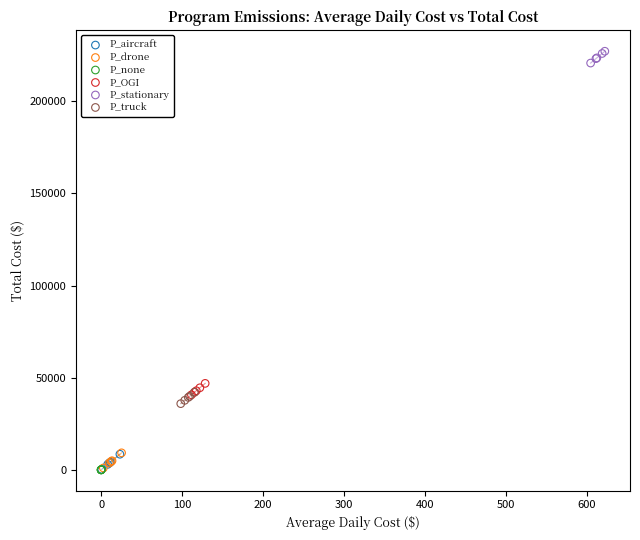

What are all the series names shown in the legend?

P_aircraft, P_drone, P_none, P_OGI, P_stationary, P_truck